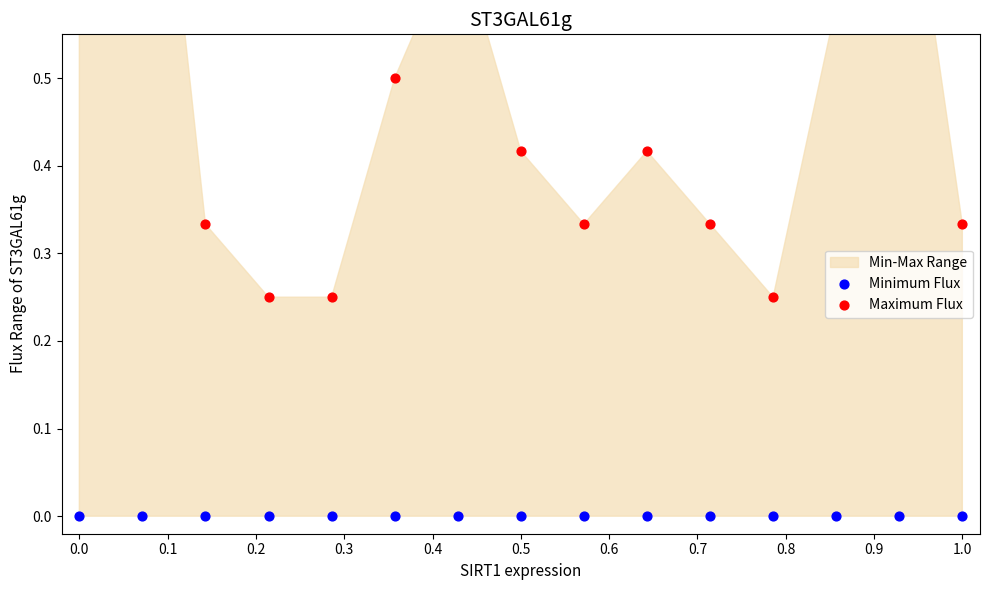

Which series has the largest Y range (max minus min)?

Maximum Flux